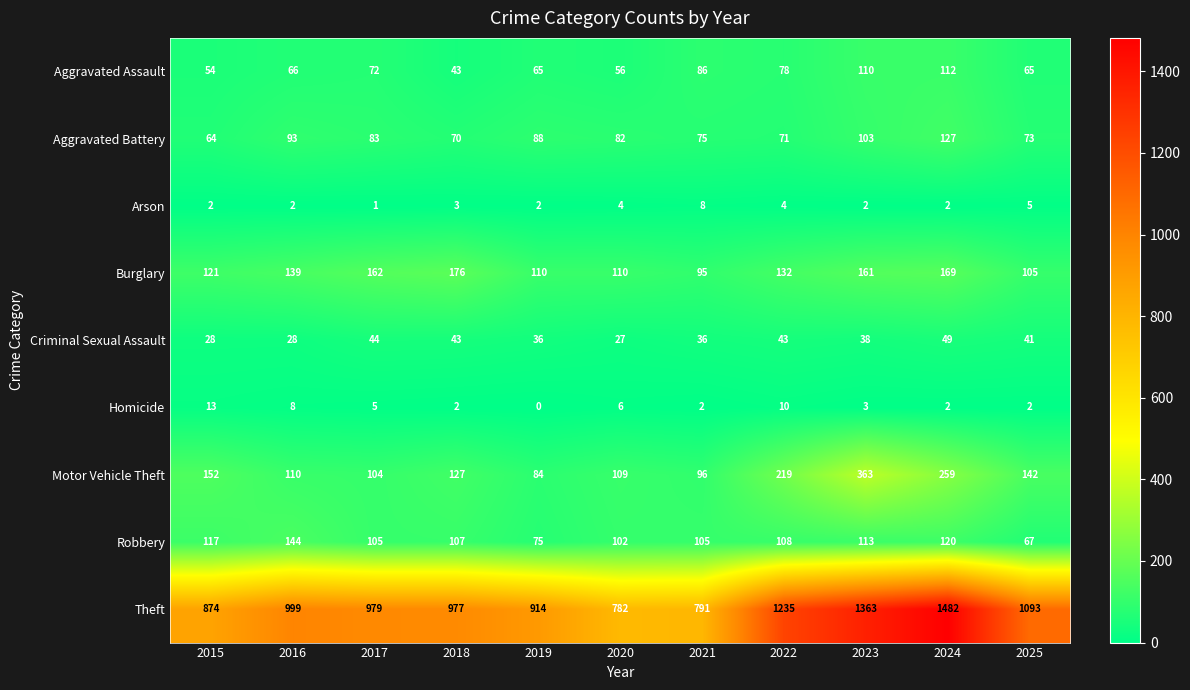

At which category does the chart reach its peak across all series?

2024